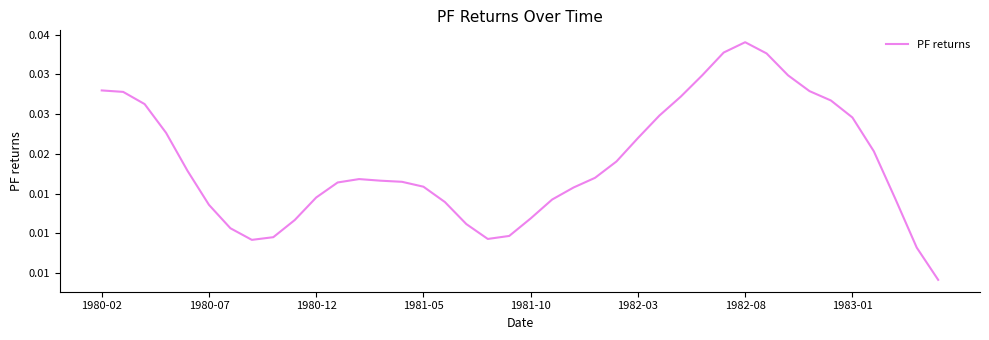

Rank the categories by value from highest to lowest.

30, 29, 31, 28, 32, 1980-02, 33, 1980-07, 27, 34, 1980-12, 26, 35, 1981-05, 25, 36, 24, 1981-10, 23, 12, 13, 14, 11, 15, 22, 10, 37, 21, 16, 1982-03, 20, 9, 17, 1982-08, 19, 8, 18, 1983-01, 38, 39